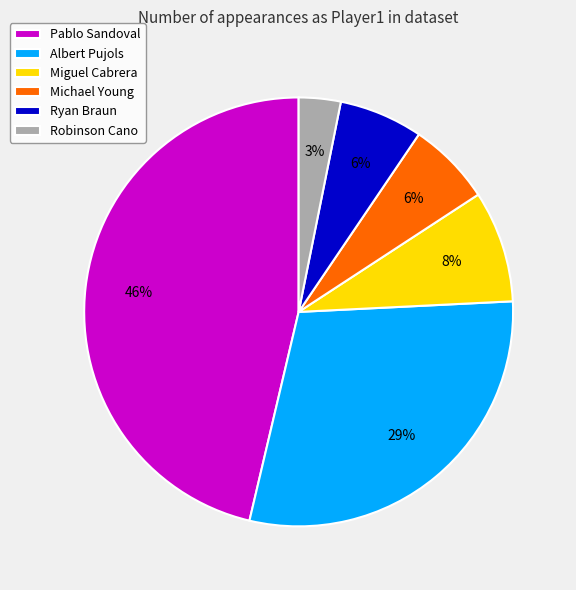

Do Albert Pujols and Ryan Braun together represent more than half of the pie?

No